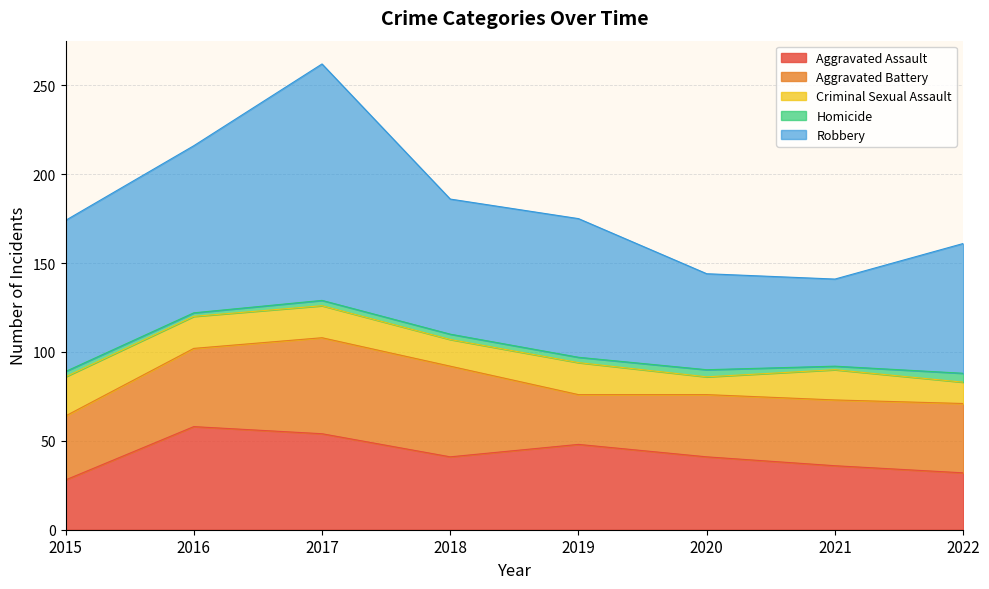

True or false: Aggravated Battery and Criminal Sexual Assault intersect in this chart.

False